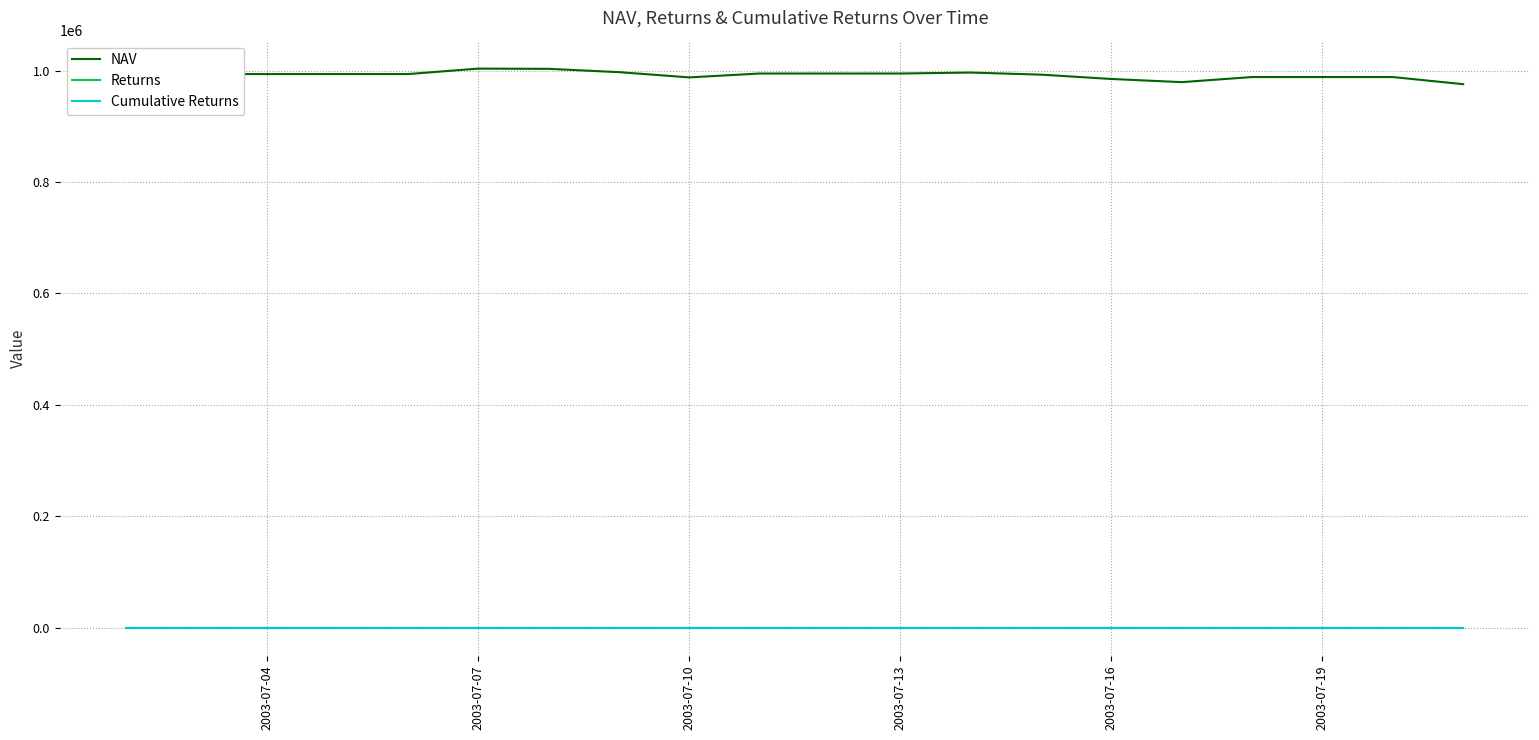

At how many categories does at least one series exceed 611513?

20